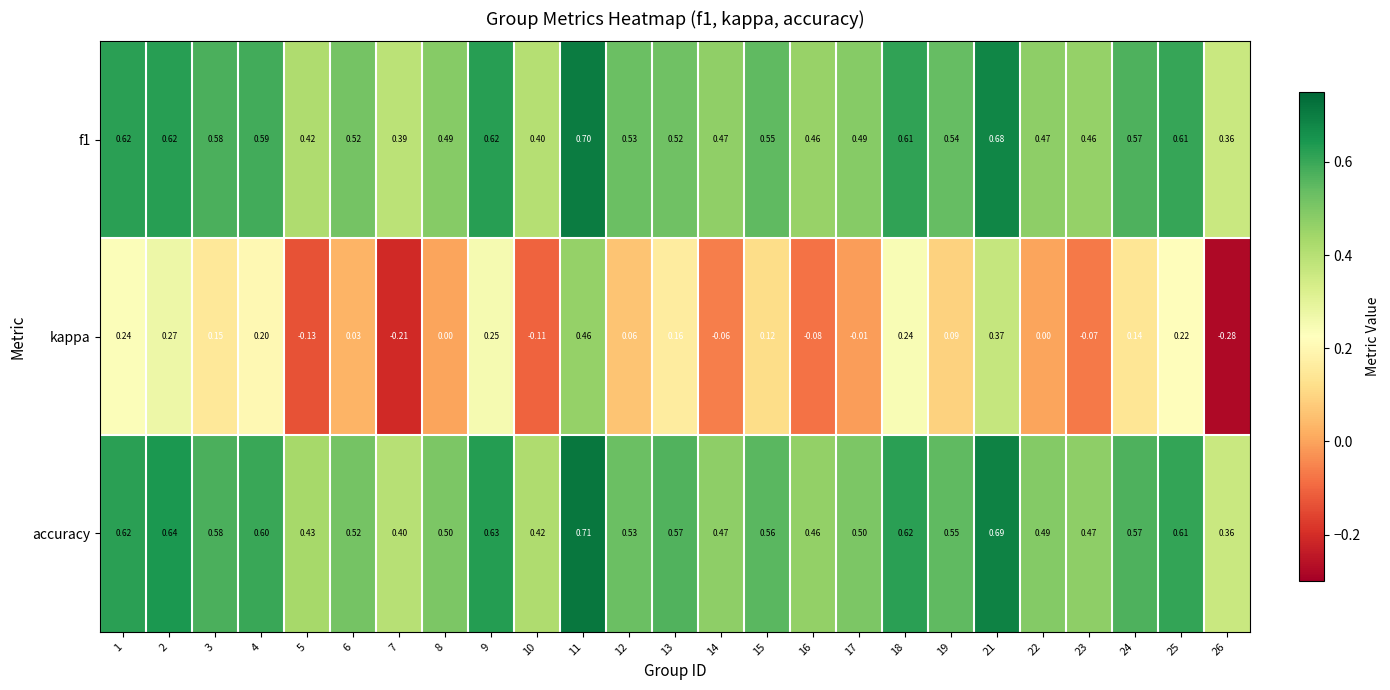

Is the value of f1 at 2 greater than the value of accuracy at 26?

Yes